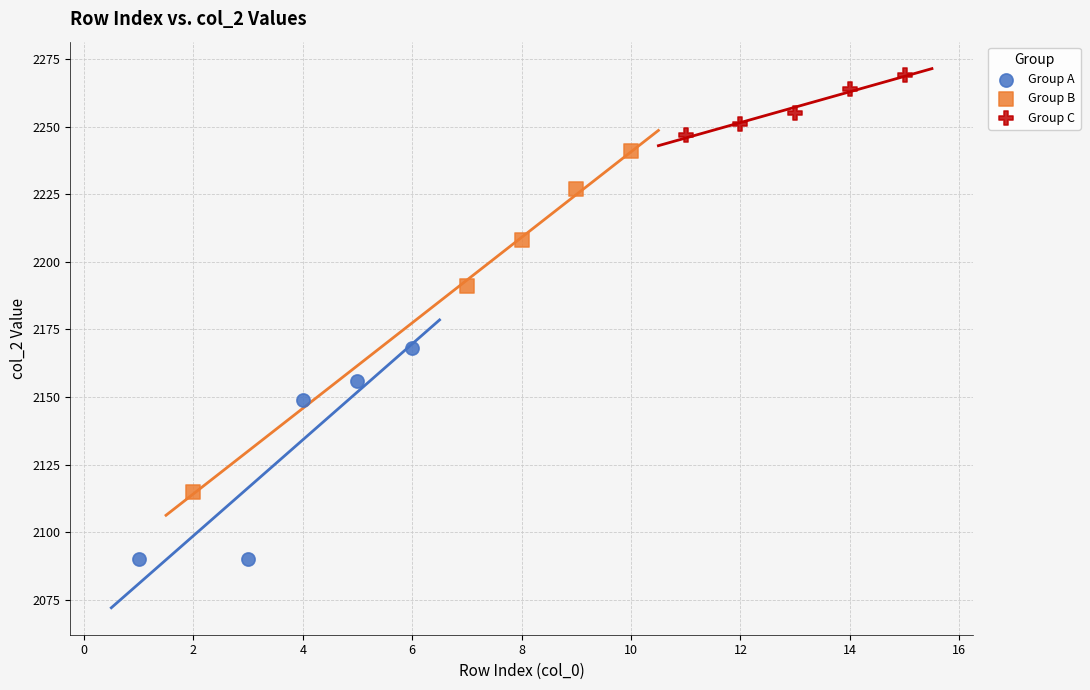

Which series contains the lowest Y value?

Group A